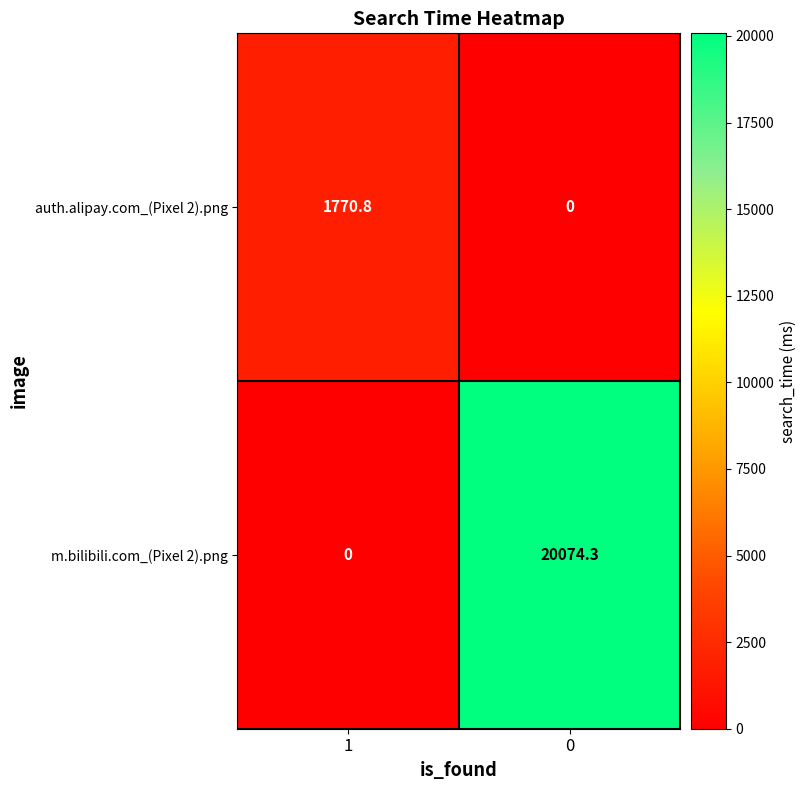

What is the sum of the m.bilibili.com_(Pixel 2).png values at 0 and 1?

20074.3